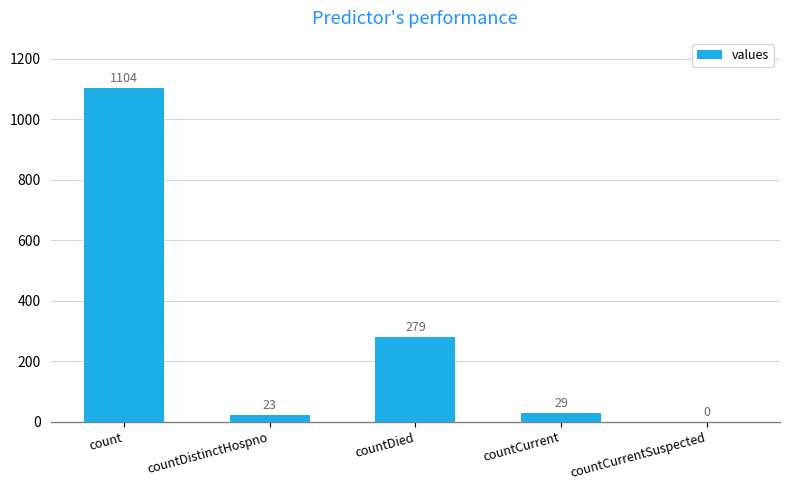

Which has a higher value, countCurrentSuspected or countDied?

countDied